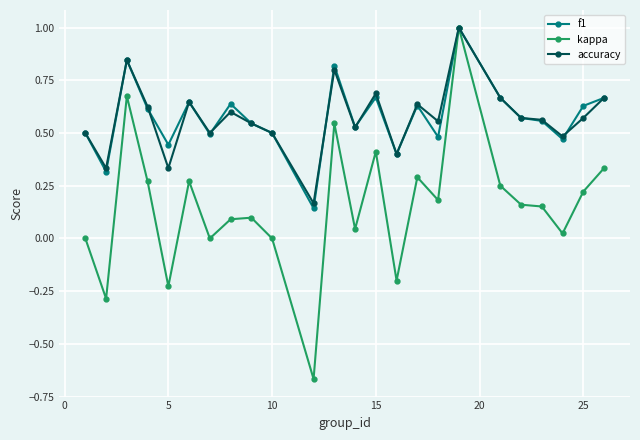

Which series has the largest range (max minus min)?

kappa